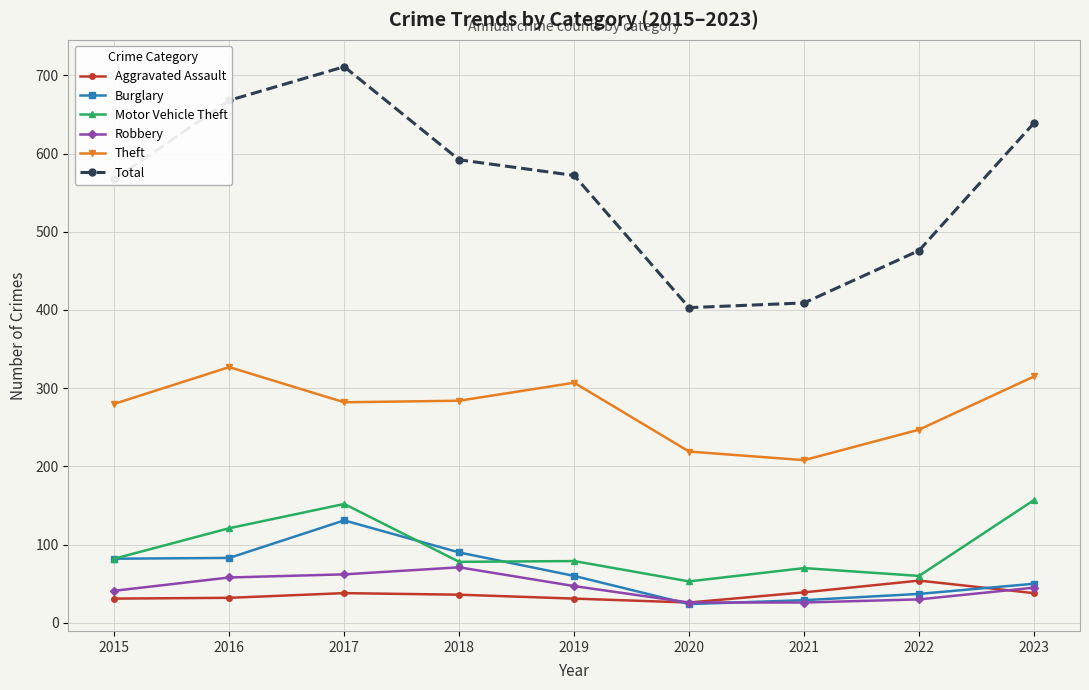

Where is the first local maximum for Burglary?

2017